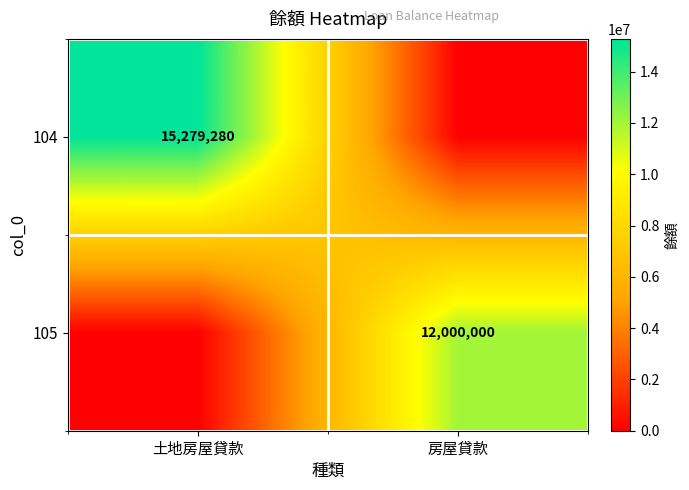

Is the value of 105 at 房屋貸款 greater than the value of 104 at 土地房屋貸款?

No